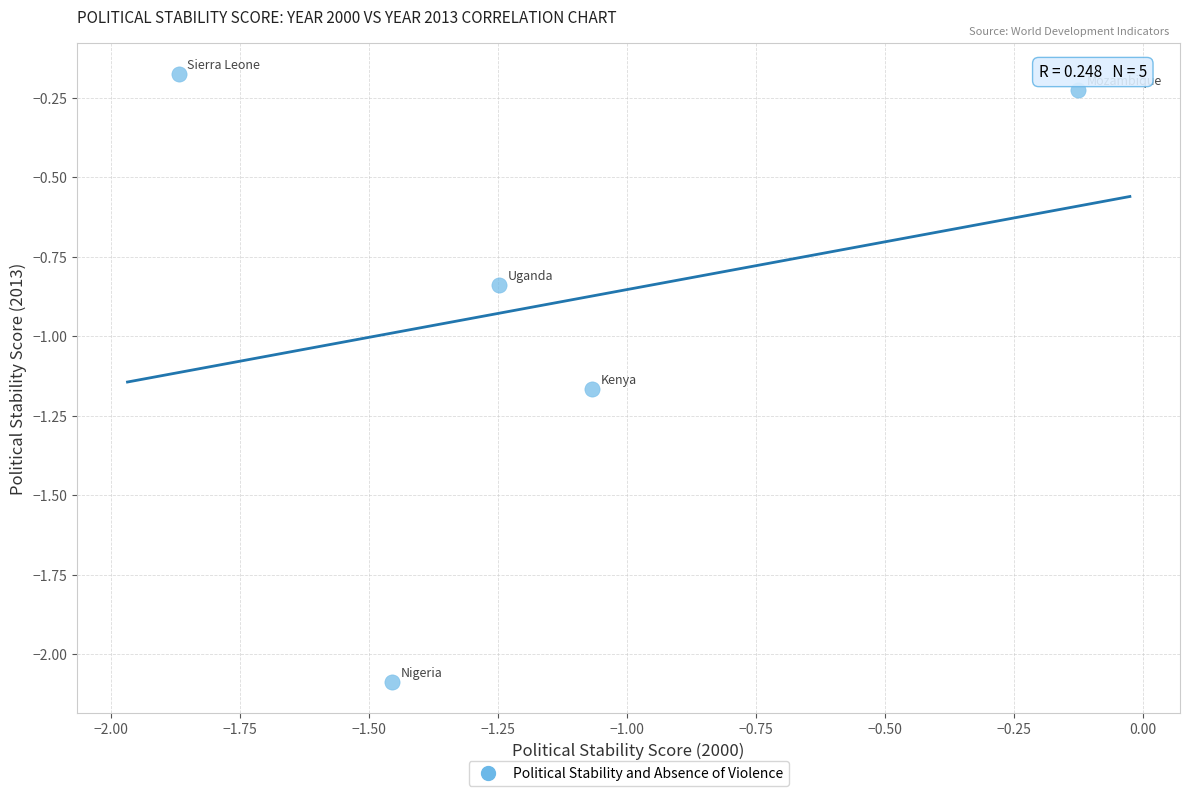

What is the average Y value?

-0.9